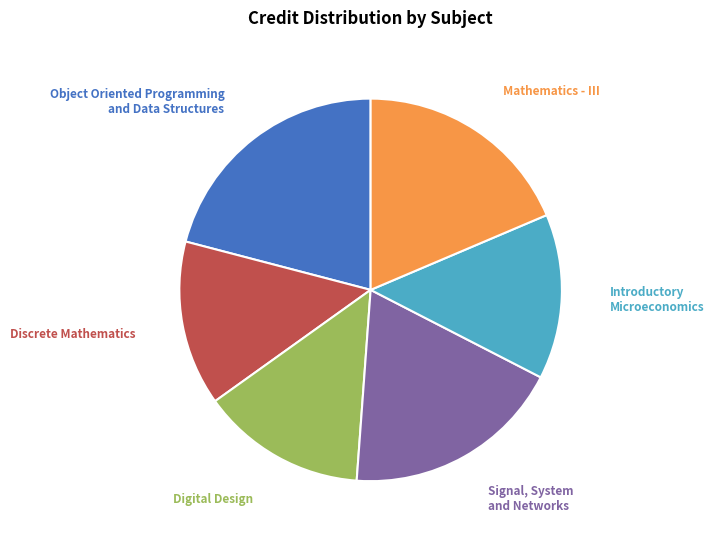

Which slice is the largest?

Object Oriented Programming and Data Structures